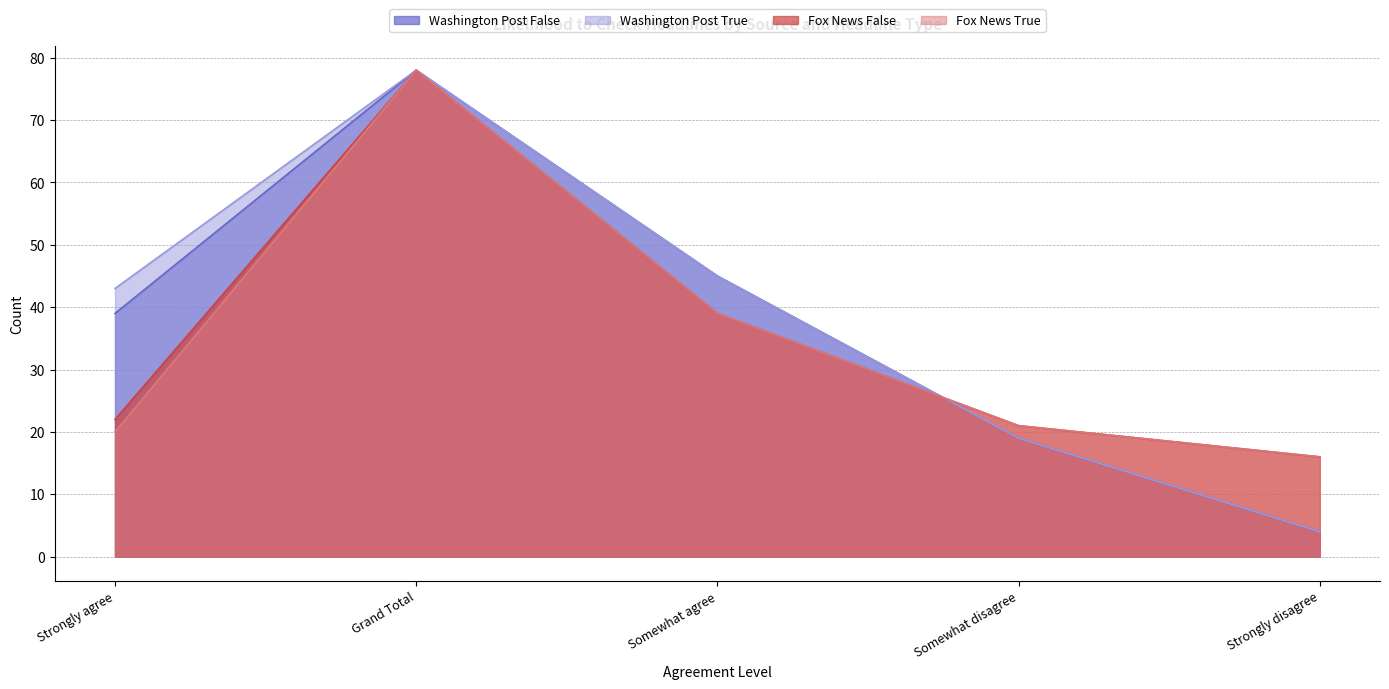

What is the maximum value shown in the chart?

78